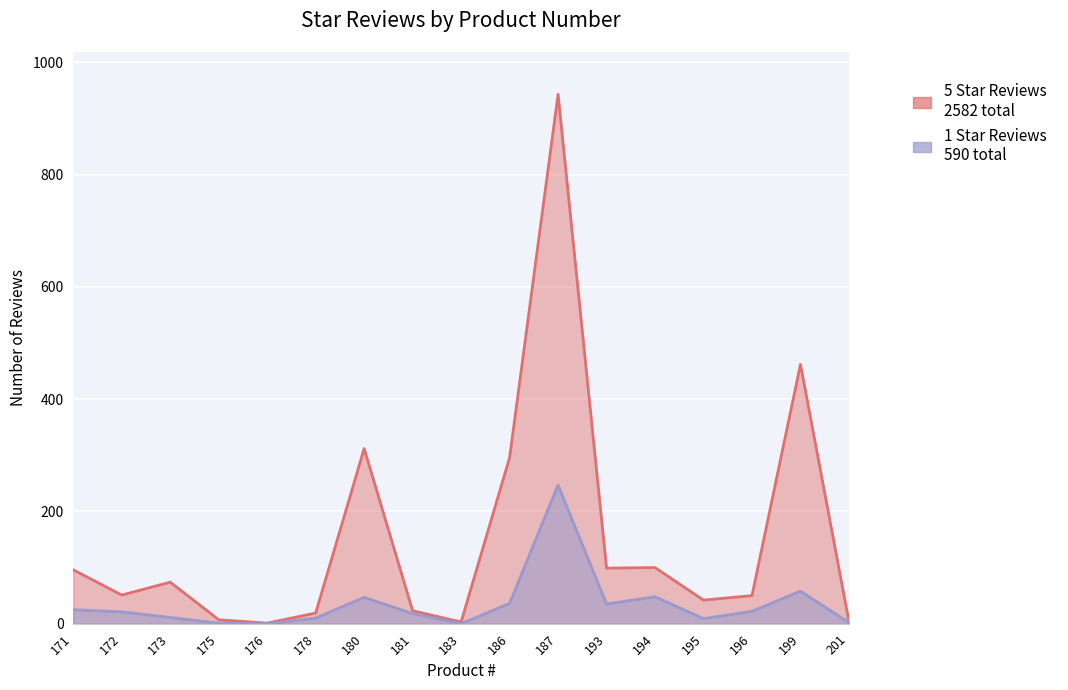

The 1 Star Reviews series shows 0 at 183. True or false?

True